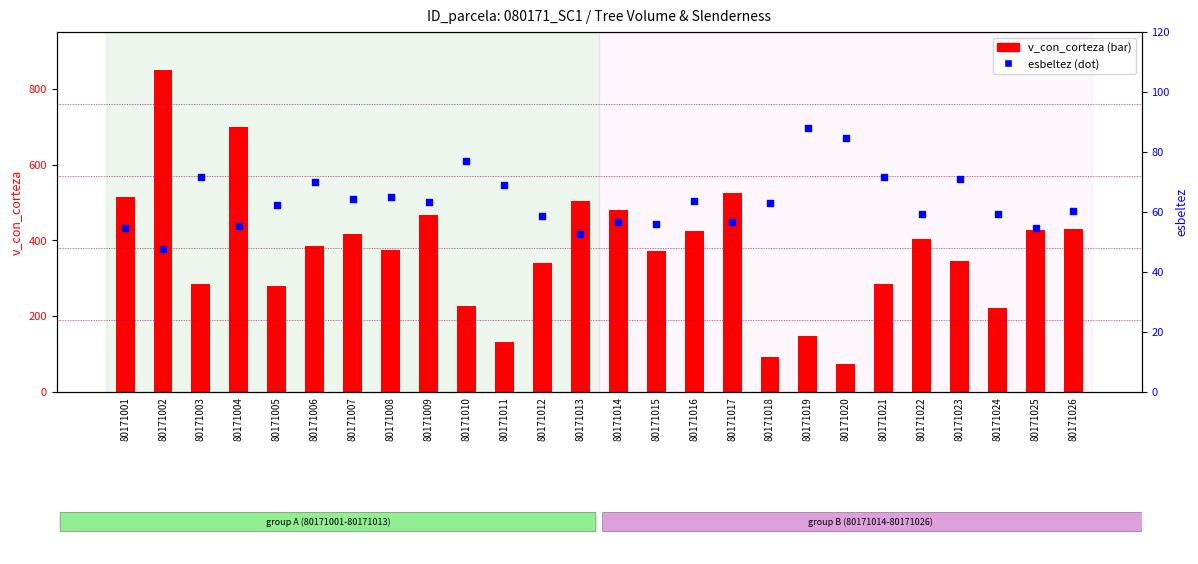

Which series has the widest spread of Y values?

v_con_corteza